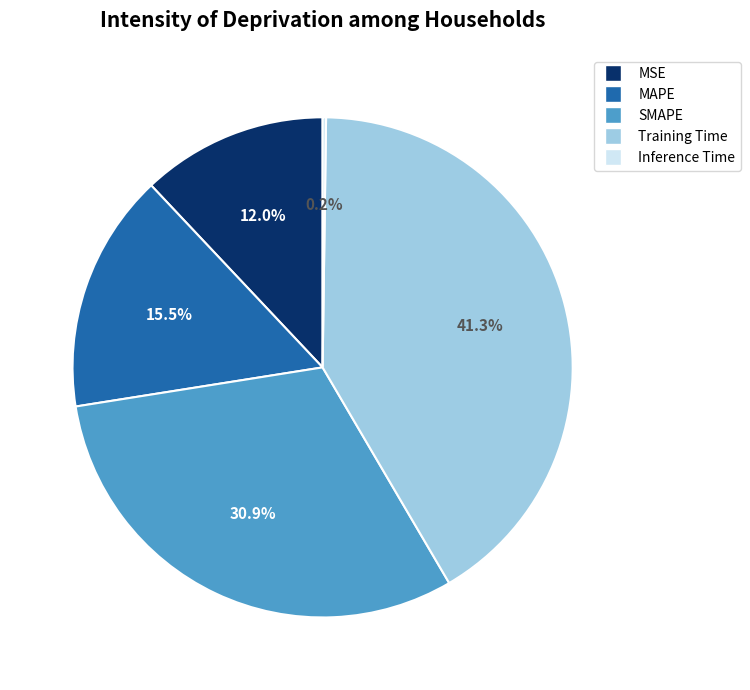

Is SMAPE the majority of the pie?

No